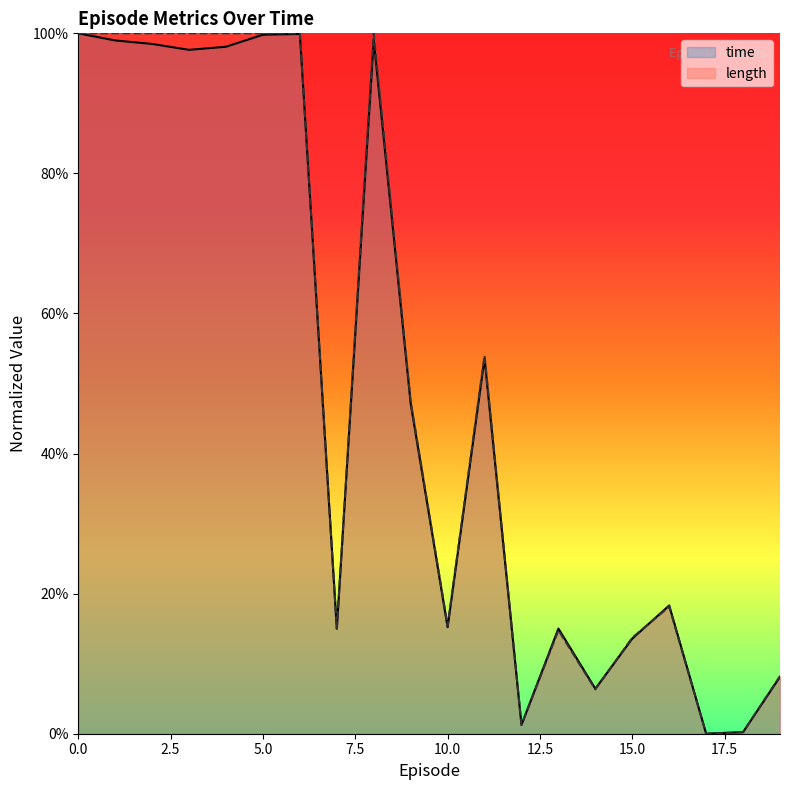

How many intersections are there between time and length?

6